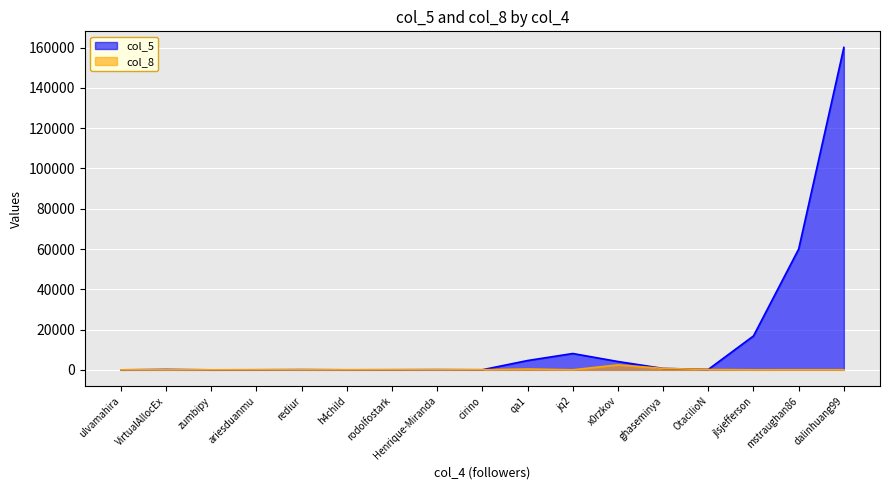

Which series ends up on top after the final intersection of col_8 and col_5?

col_5